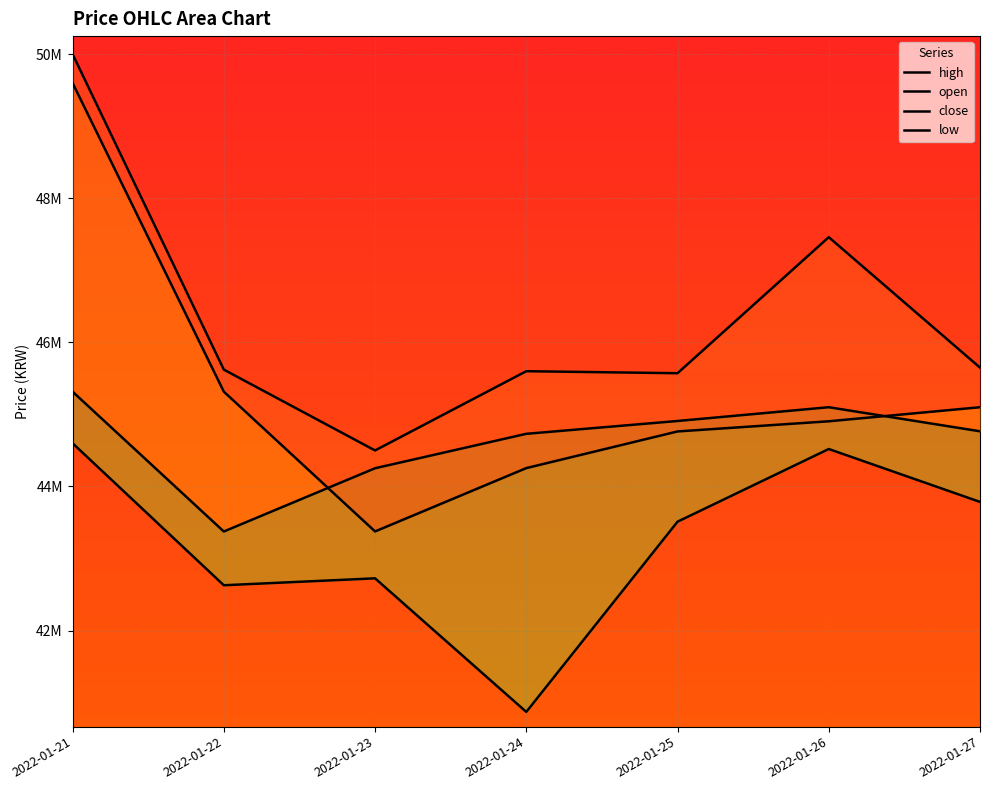

What are all the series names shown in the legend?

open, high, low, close